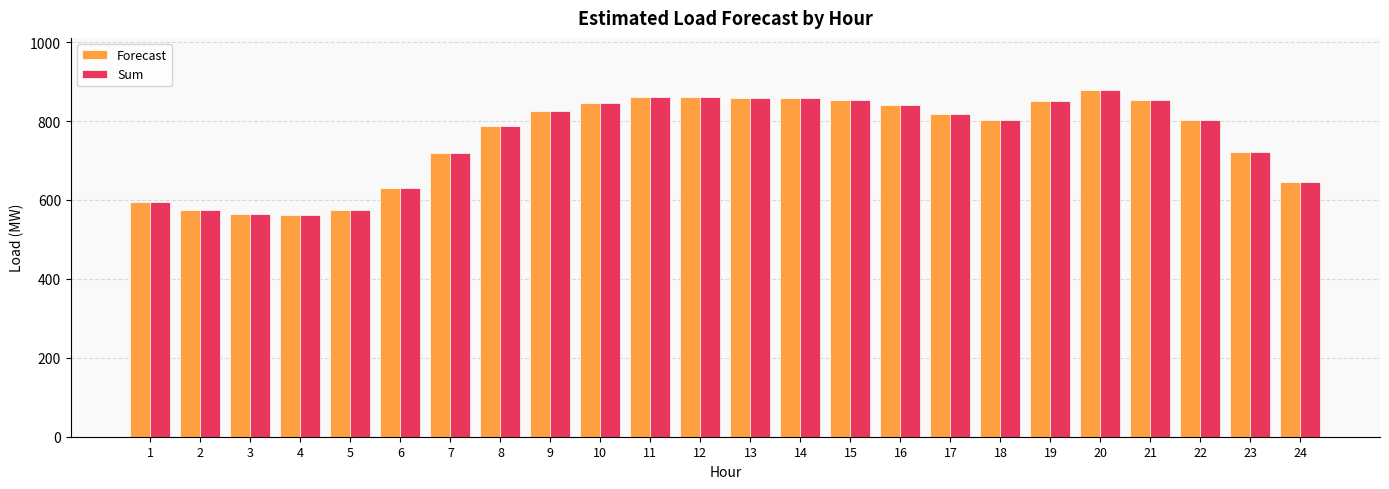

What is the total value across all series at 22?

1602.9